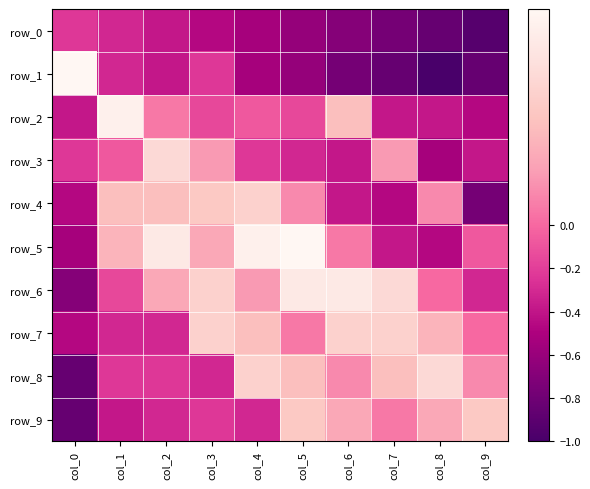

Reading left to right, extract all data points from this chart.

row_0: -0.2	-0.3	-0.4	-0.5	-0.5	-0.6	-0.7	-0.8	-0.8	-0.9
row_1: 1.0	-0.3	-0.4	-0.2	-0.5	-0.6	-0.8	-0.8	-1.0	-0.8
row_2: -0.4	0.9	0.1	-0.2	-0.1	-0.2	0.5	-0.4	-0.4	-0.5
row_3: -0.2	-0.1	0.7	0.2	-0.2	-0.3	-0.4	0.2	-0.5	-0.4
row_4: -0.5	0.5	0.5	0.5	0.6	0.2	-0.4	-0.5	0.2	-0.8
row_5: -0.5	0.4	0.8	0.3	0.9	1.0	0.1	-0.4	-0.5	-0.1
row_6: -0.7	-0.2	0.3	0.6	0.2	0.8	0.8	0.7	0.0	-0.3
row_7: -0.5	-0.3	-0.3	0.6	0.5	0.1	0.6	0.6	0.4	0.0
row_8: -0.8	-0.2	-0.2	-0.3	0.6	0.5	0.2	0.5	0.7	0.2
row_9: -0.8	-0.4	-0.3	-0.2	-0.3	0.5	0.3	0.1	0.3	0.5